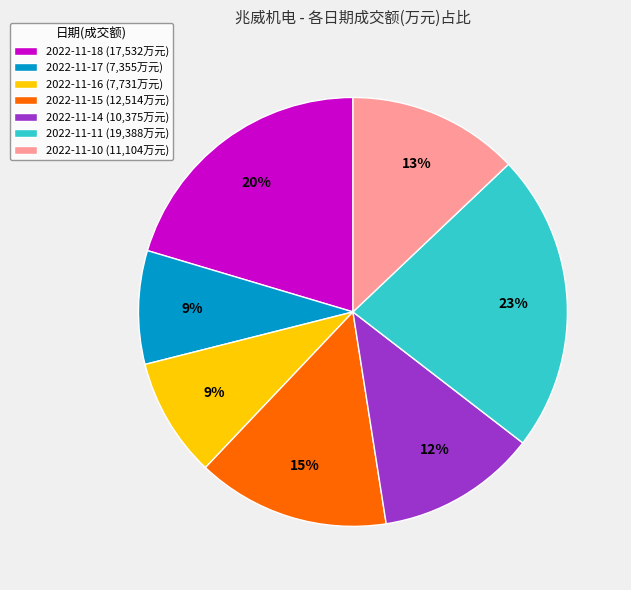

Between 2022-11-17 and 2022-11-11, which is larger?

2022-11-11